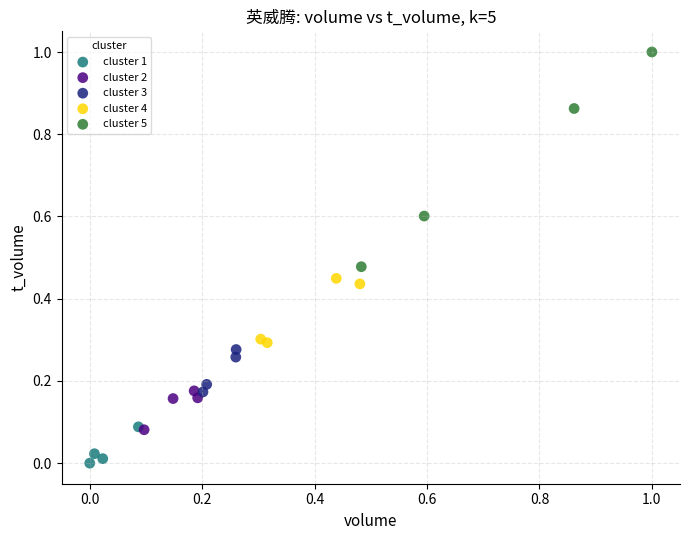

What are all the series names shown in the legend?

cluster 1, cluster 2, cluster 3, cluster 4, cluster 5